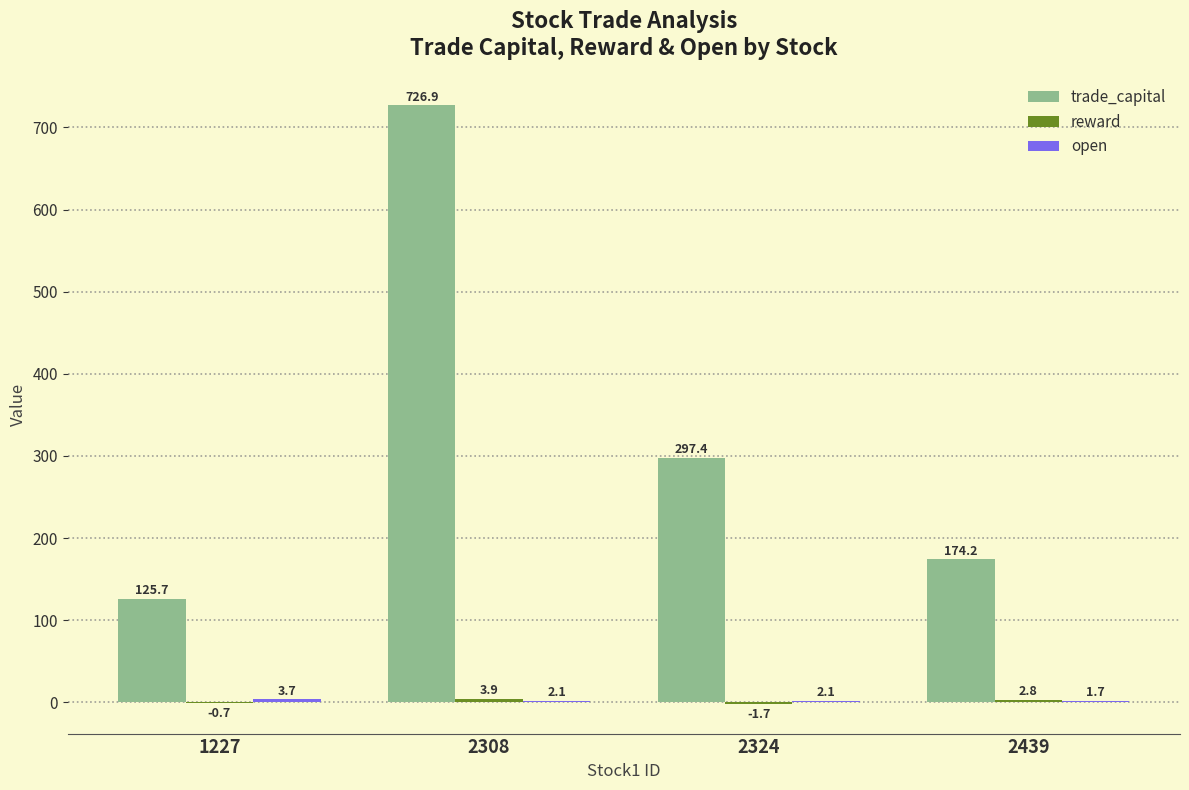

What is the total value across all series at 2324?

297.8